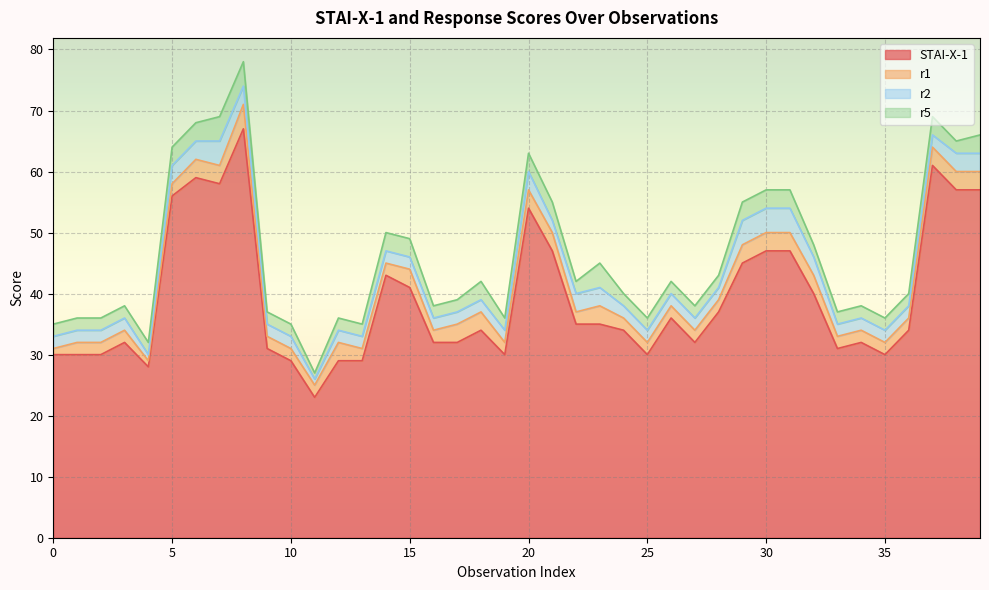

The value of r1 at 5 is 2. True or false?

True